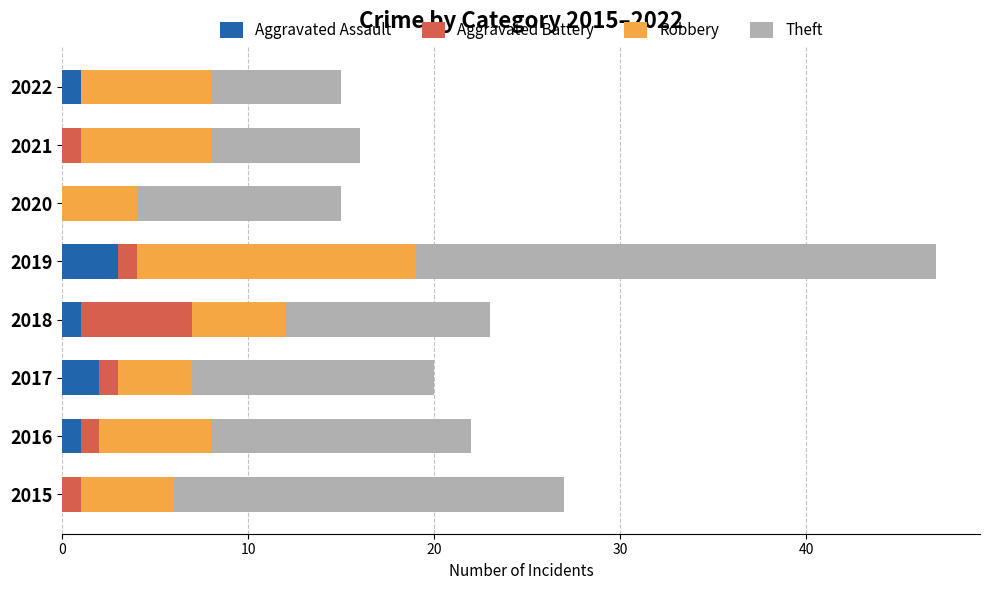

What is the total value across all series at 2020?

15